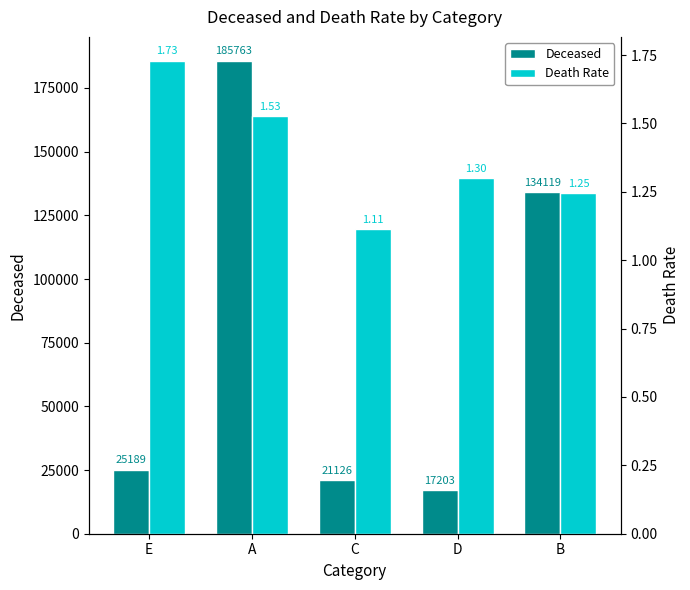

What are all the series names shown in the legend?

Deceased, Death Rate